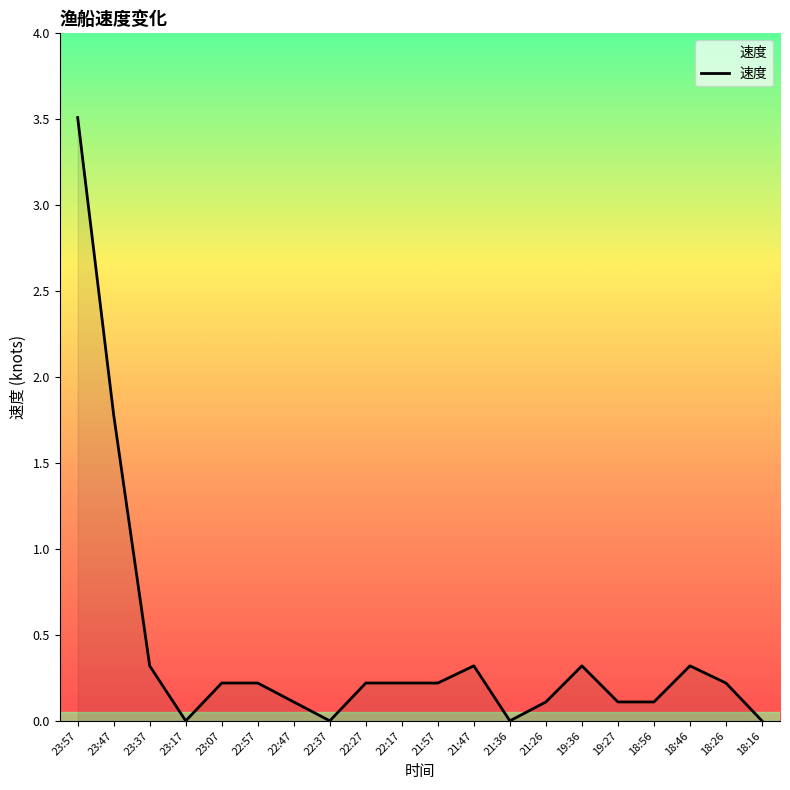

What position from the left is 18:46?

18